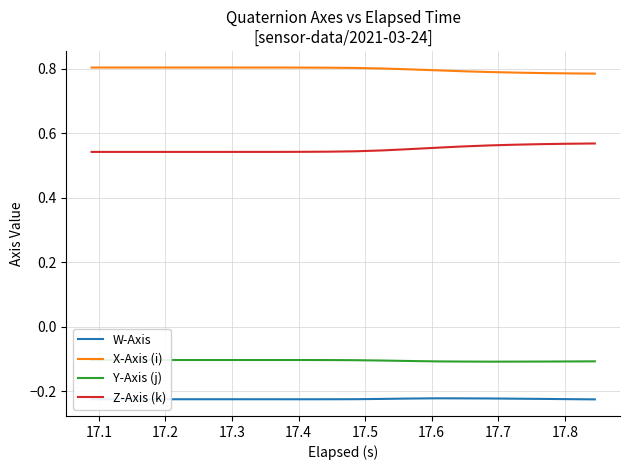

True or false: W-Axis and Z-Axis (k) intersect in this chart.

False